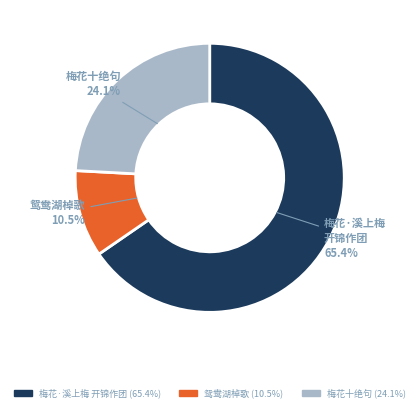

Is there a majority slice in this chart?

Yes